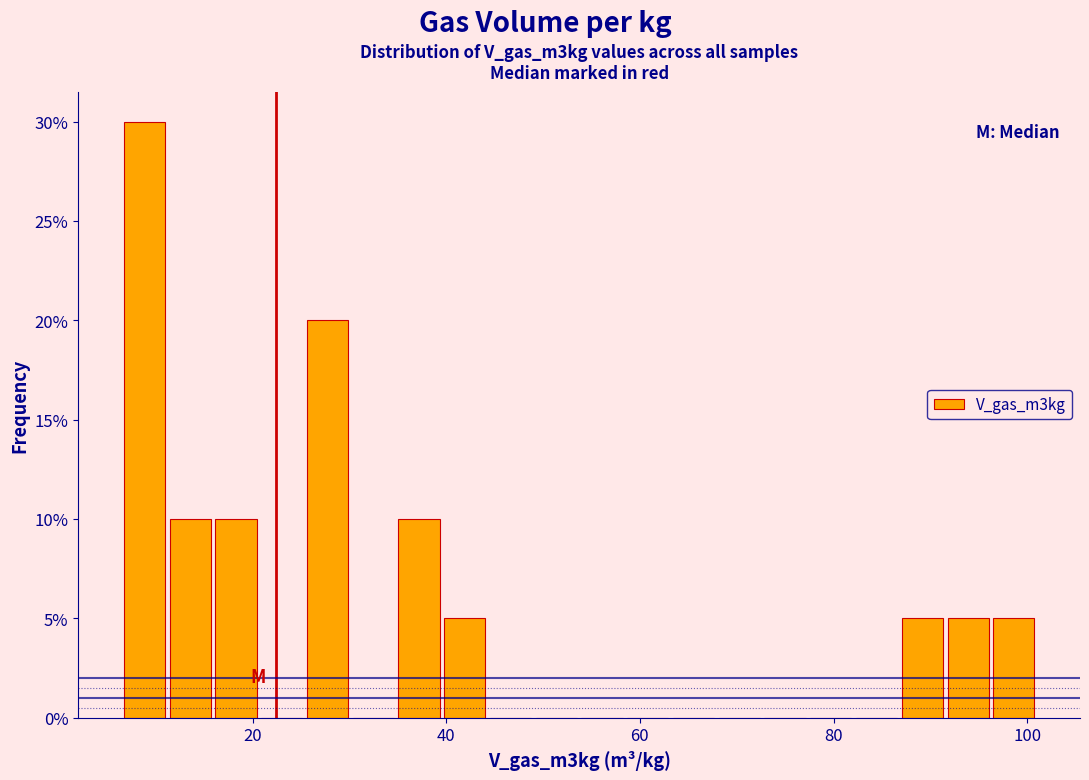

Read against the x-axis, roughly where is the centre of the tallest bar?

8